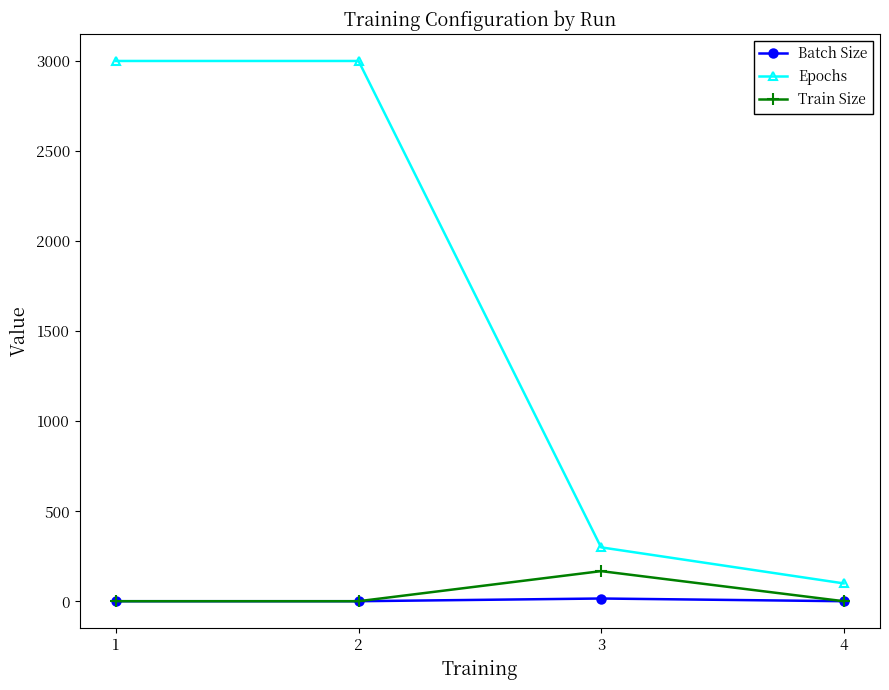

Does the chart have visible grid lines?

No